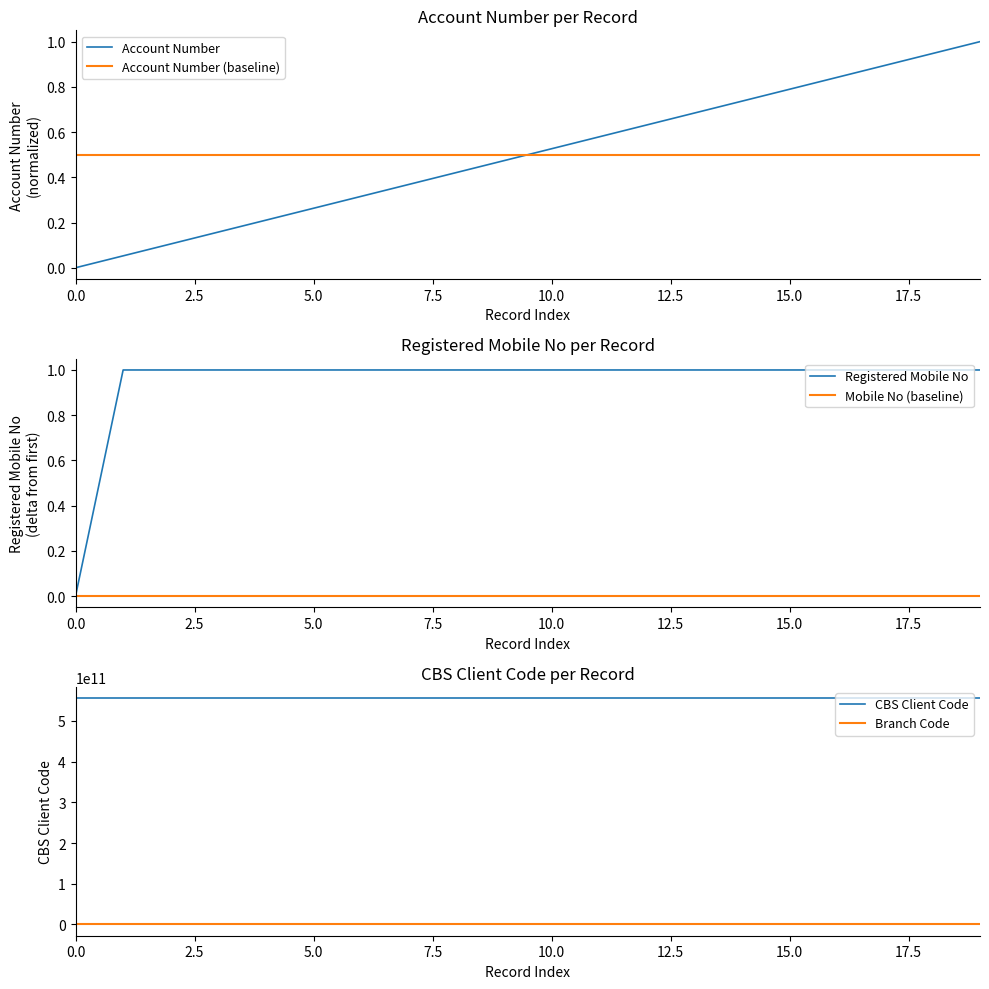

True or false: CBS Client Code and Registered Mobile No cross at least once.

False